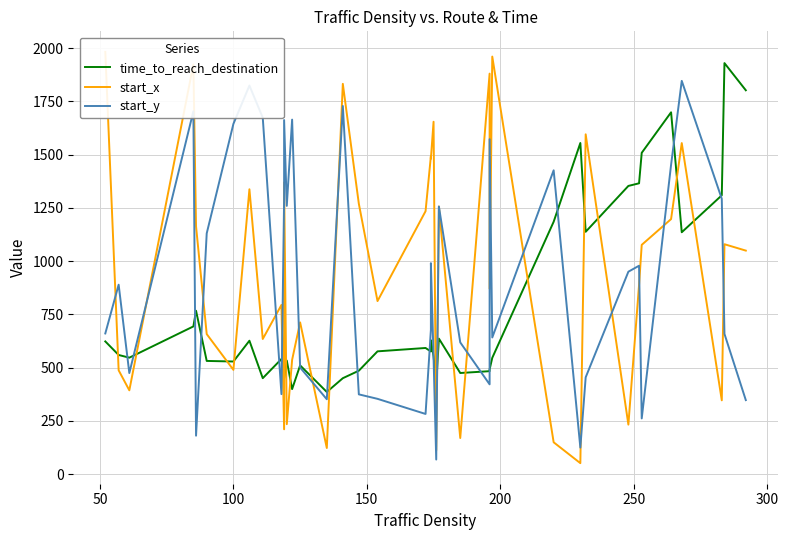

How many values in the start_y series are below 889?

20